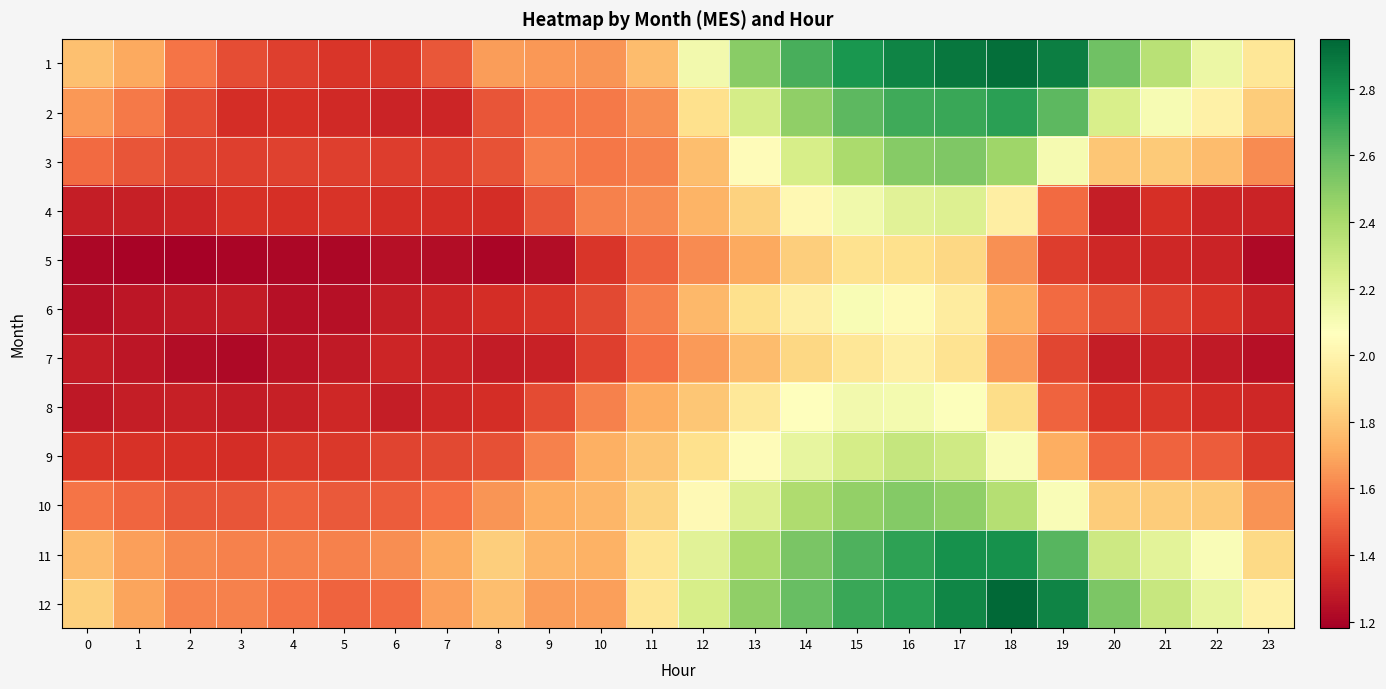

What is the difference between the highest and lowest values at 19?

1.5